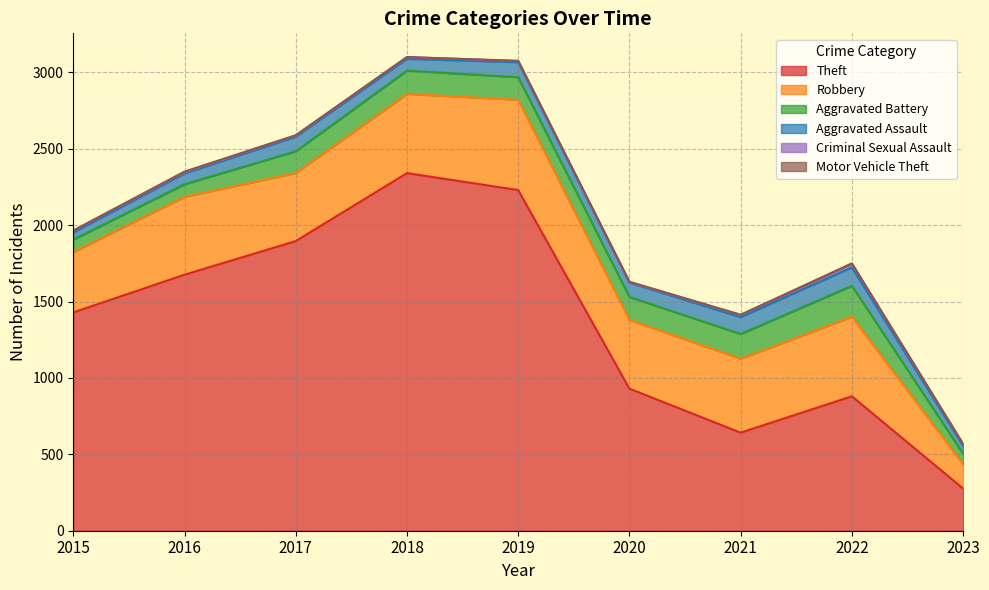

Reading left to right, what are all the values shown in this chart?

Theft: 2015=1429	2016=1676	2017=1896	2018=2341	2019=2230	2020=930	2021=642	2022=880	2023=276
Robbery: 2015=395	2016=510	2017=446	2018=519	2019=591	2020=450	2021=484	2022=521	2023=159
Aggravated Battery: 2015=82	2016=82	2017=142	2018=152	2019=148	2020=150	2021=162	2022=202	2023=69
Aggravated Assault: 2015=46	2016=71	2017=95	2018=77	2019=98	2020=94	2021=110	2022=121	2023=51
Criminal Sexual Assault: 2015=12	2016=8	2017=8	2018=11	2019=8	2020=3	2021=14	2022=24	2023=10
Motor Vehicle Theft: 2015=1	2016=4	2017=2	2018=1	2019=1	2020=3	2021=2	2022=2	2023=3